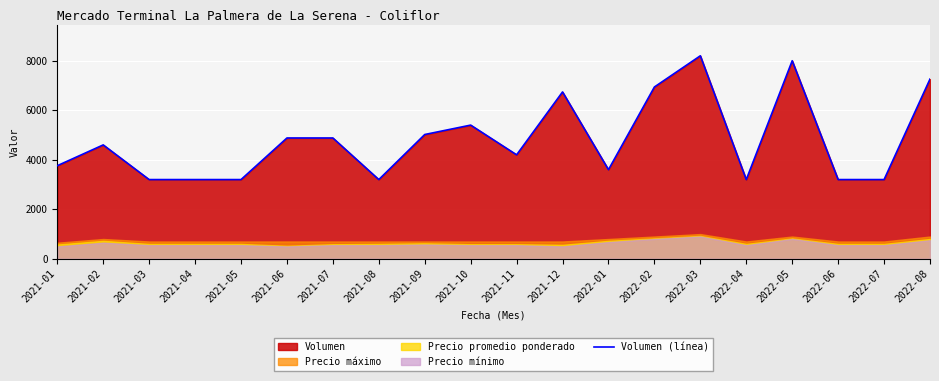

List the labels in order of value, smallest first.

2021-03, 2021-04, 2021-05, 2021-08, 2022-04, 2022-06, 2022-07, 2022-01, 2021-01, 2021-11, 2021-02, 2021-06, 2021-07, 2021-09, 2021-10, 2021-12, 2022-02, 2022-08, 2022-05, 2022-03